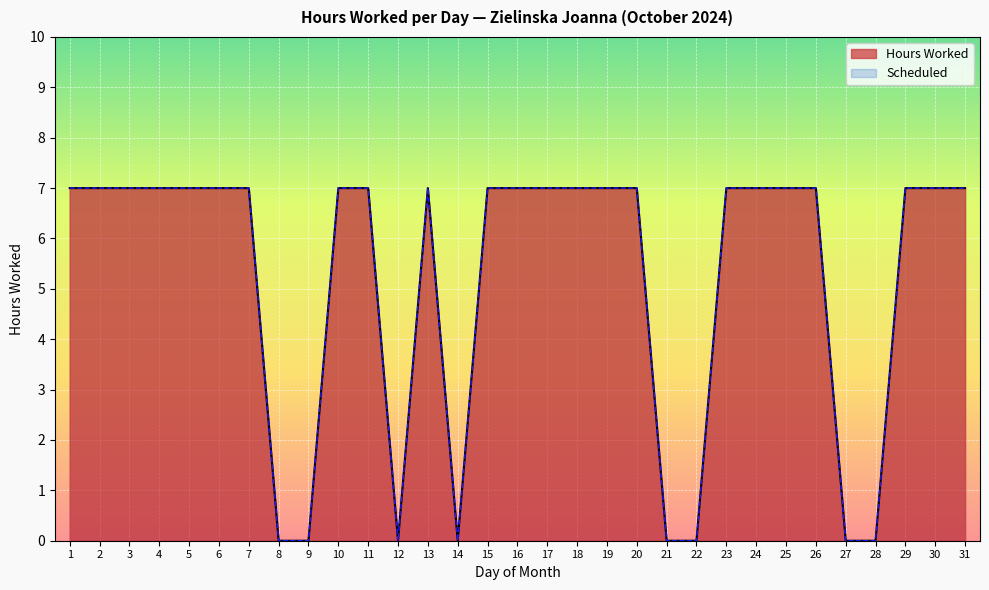

At which category is the sum across all series the highest?

1